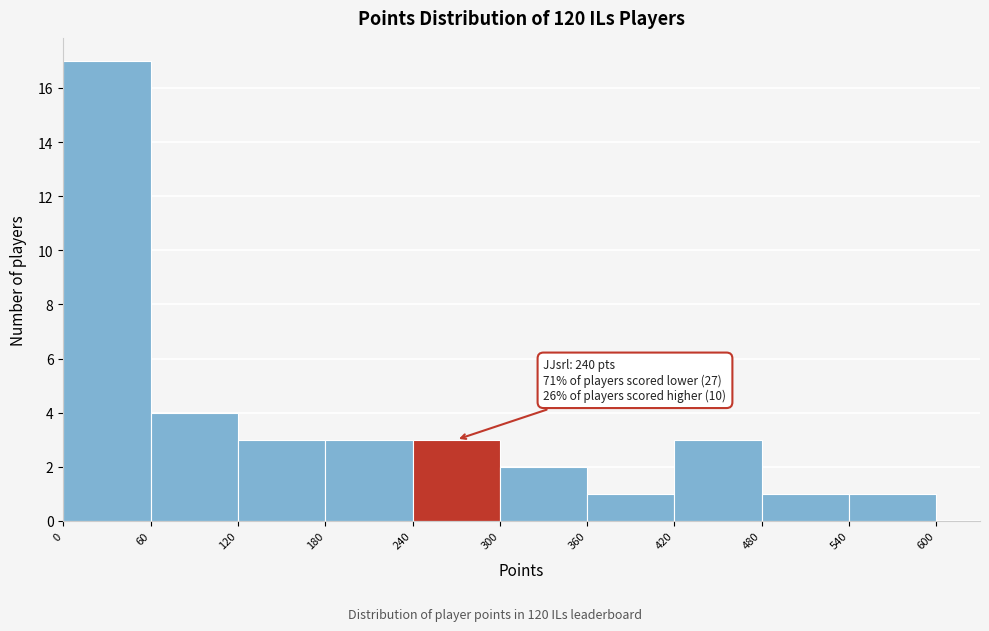

Which range on the x-axis has the tallest bar?

0 to 60